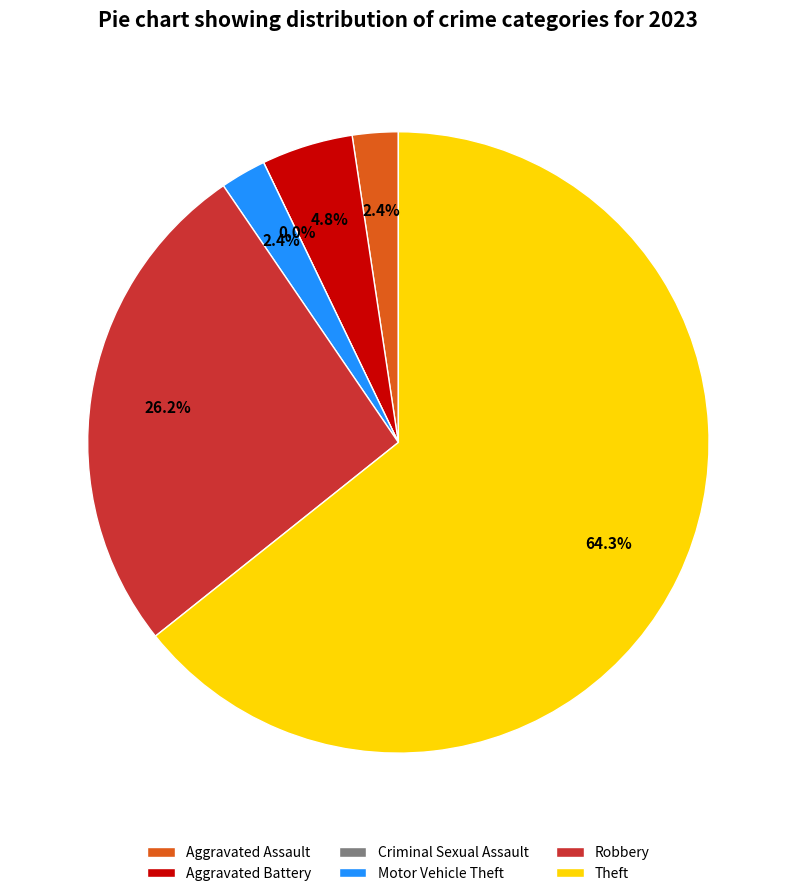

To the nearest percent, what is the average slice percentage?

17%